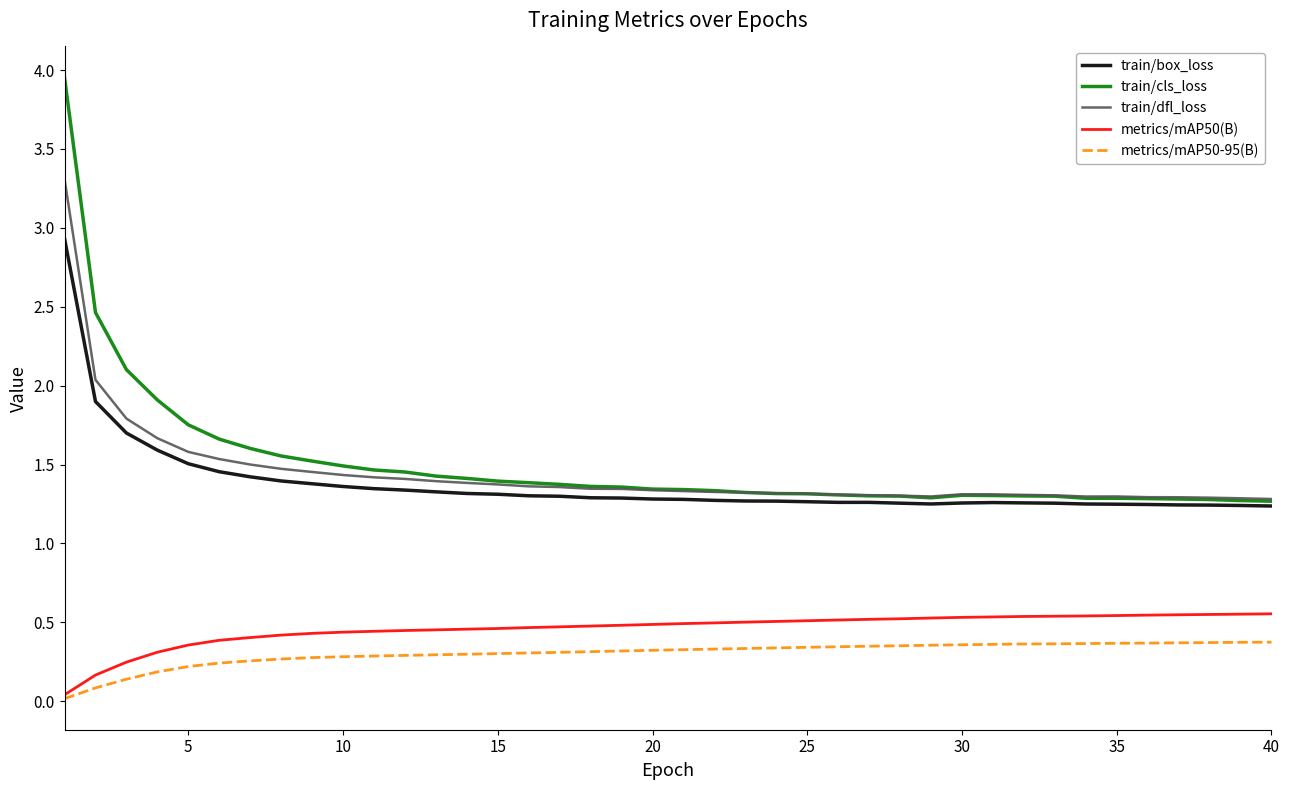

Which series has the largest range (max minus min)?

train/cls_loss